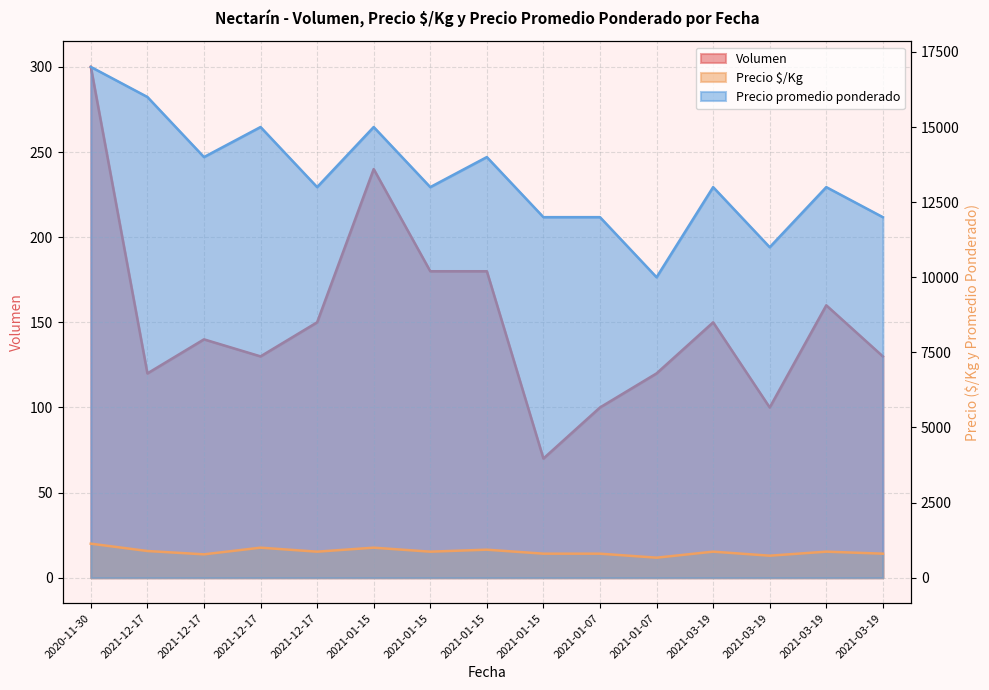

Where does the Precio $/Kg series first go above 867?

2020-11-30